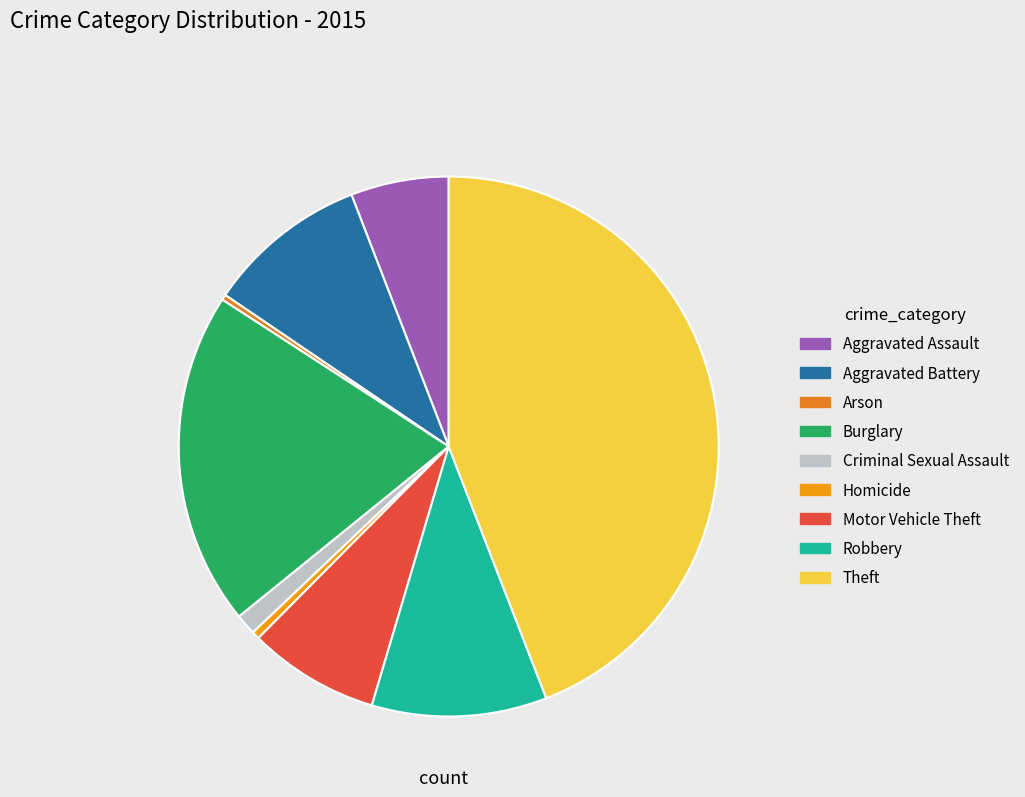

How many segments does this pie chart have?

9